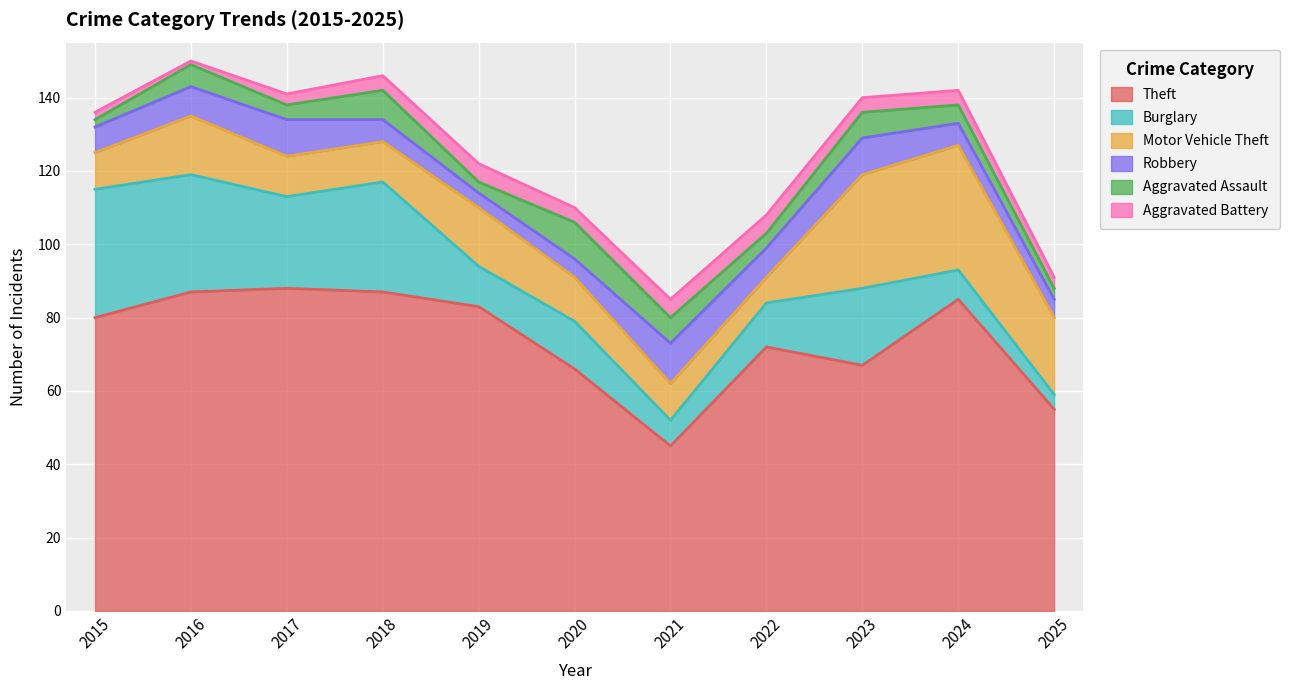

What is the greatest value displayed?

88